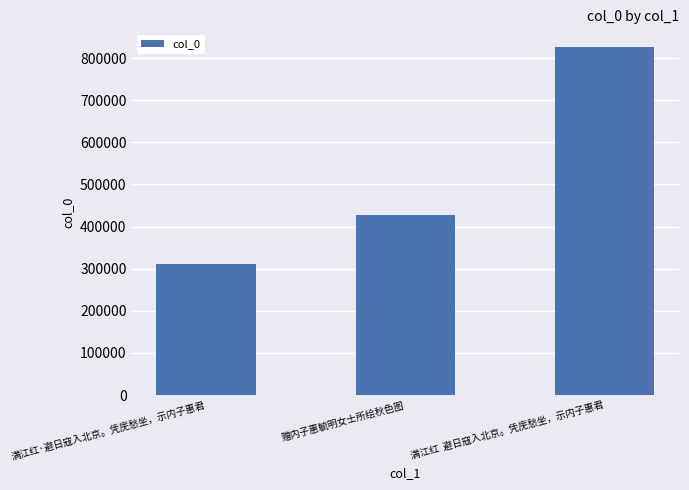

What is the sum of all values?

1566577